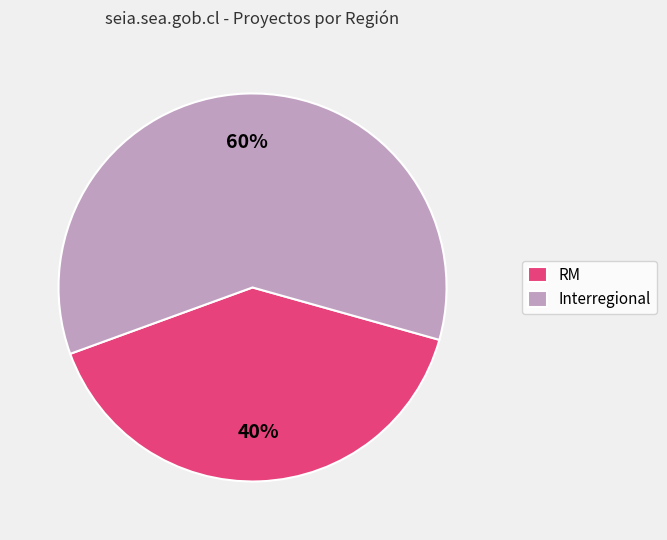

Between RM and Interregional, which is larger?

Interregional